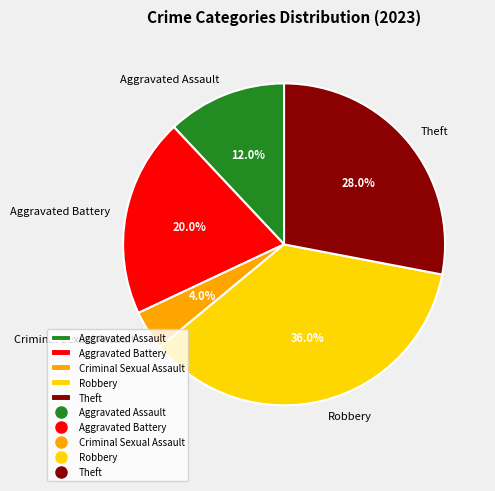

What portion of the pie excludes Aggravated Assault?

88.0%